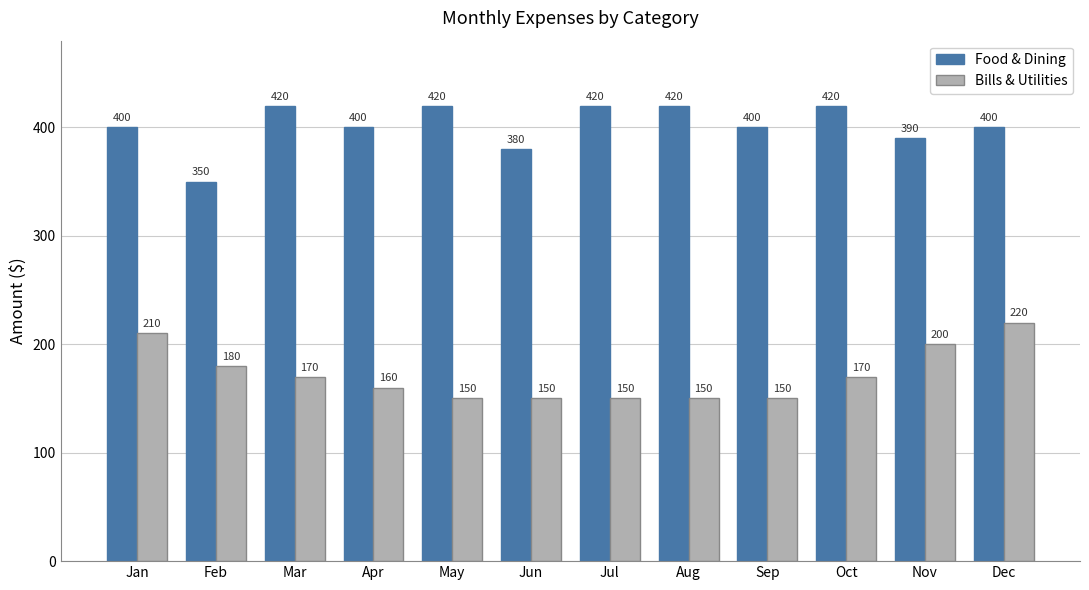

What is the approximate value of Bills & Utilities at Nov, to the nearest 10?

200